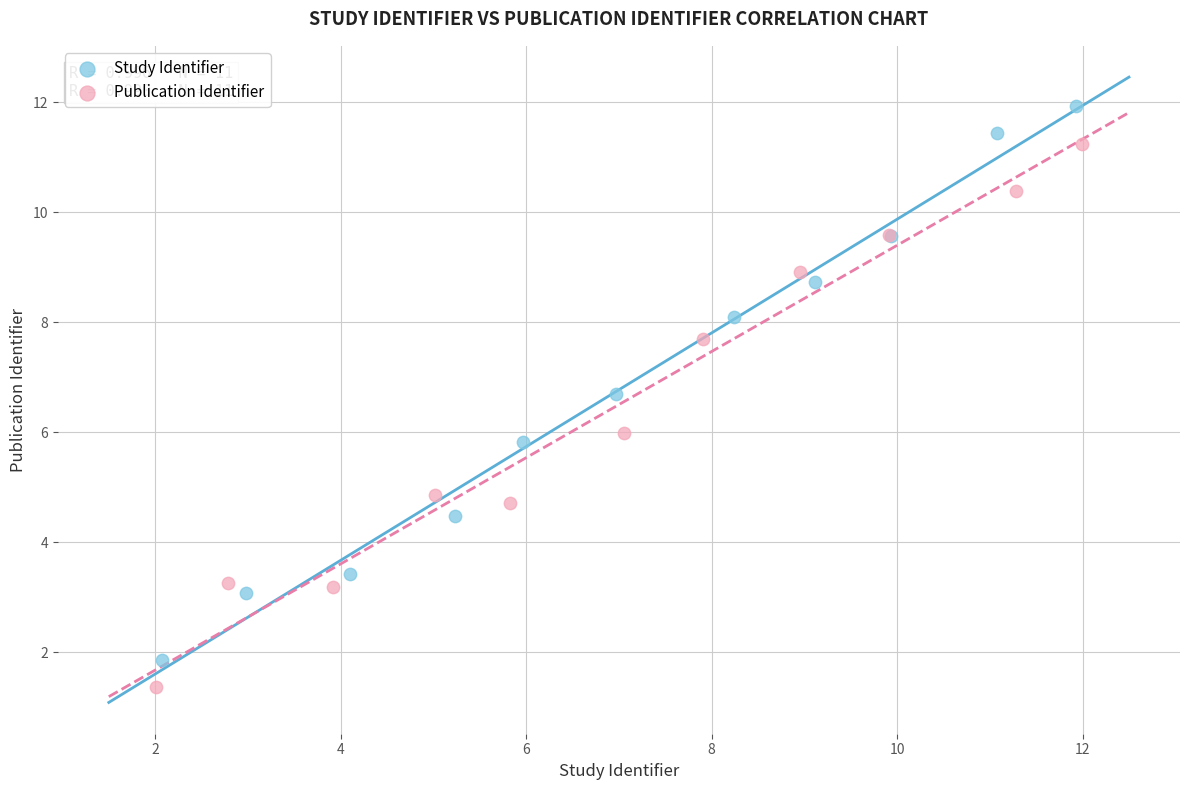

Which series has the widest spread of Y values?

Study Identifier